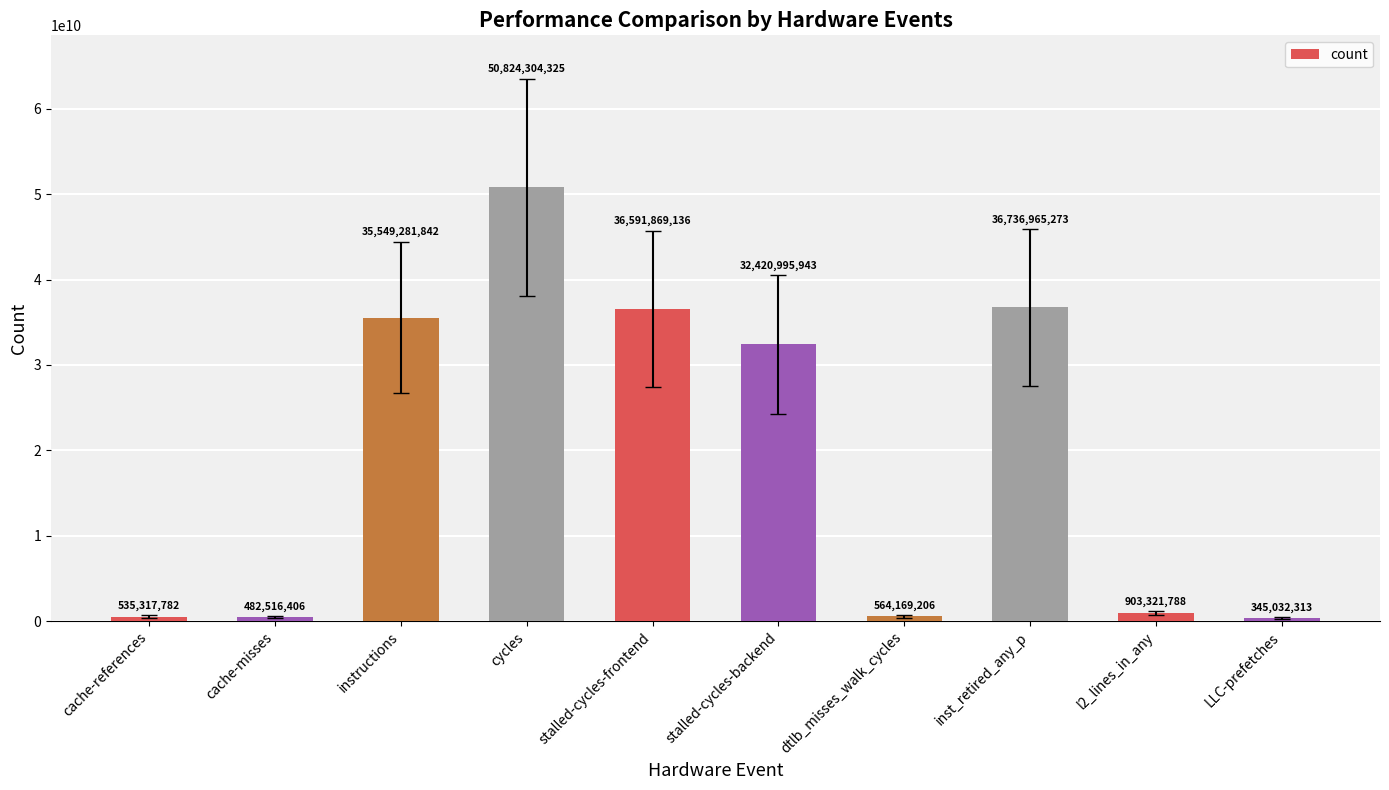

List the labels in order of value, largest first.

cycles, inst_retired_any_p, stalled-cycles-frontend, instructions, stalled-cycles-backend, l2_lines_in_any, dtlb_misses_walk_cycles, cache-references, cache-misses, LLC-prefetches